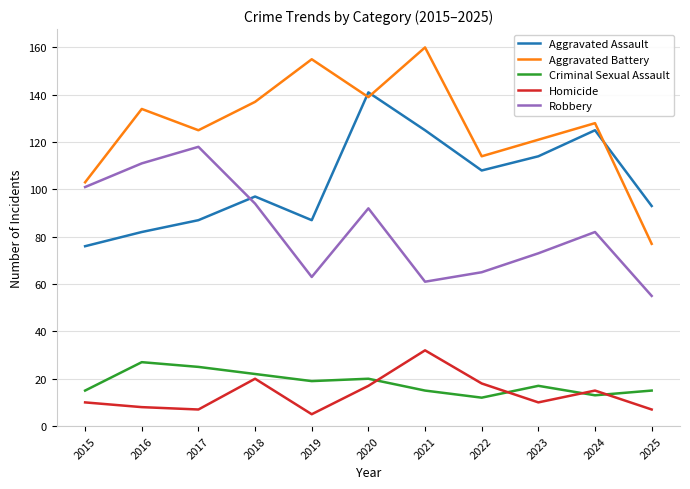

Is it true that Criminal Sexual Assault equals 33 at 2018?

False